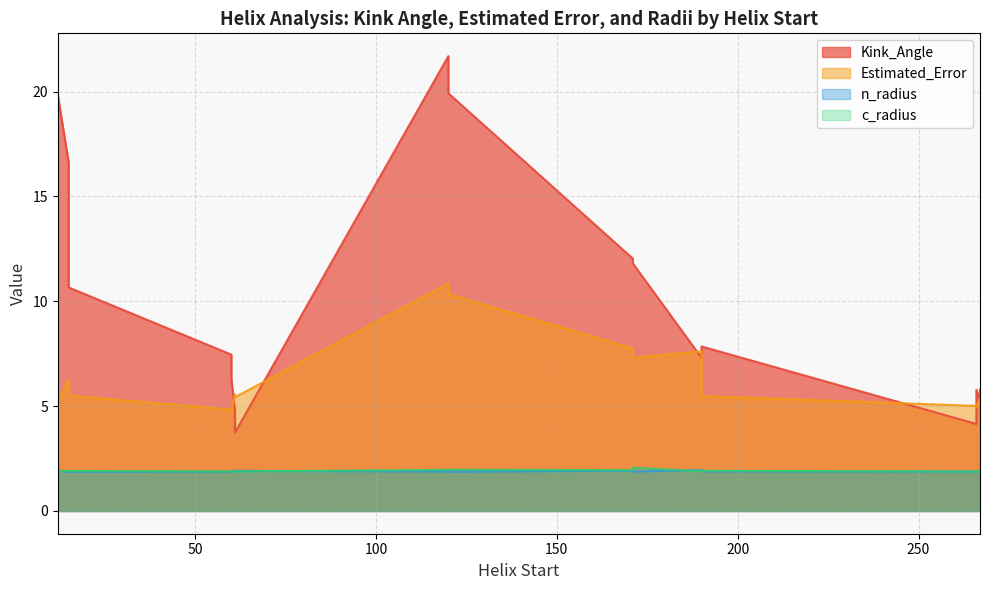

Which category has the lowest value across all series?

12